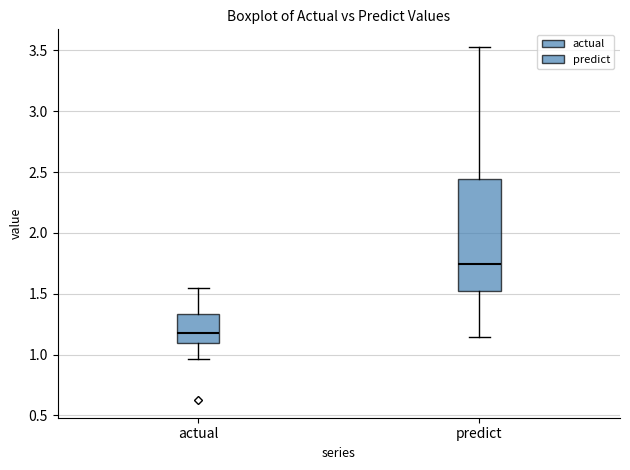

Comparing the boxes themselves (not the whiskers), which one is the tallest?

predict